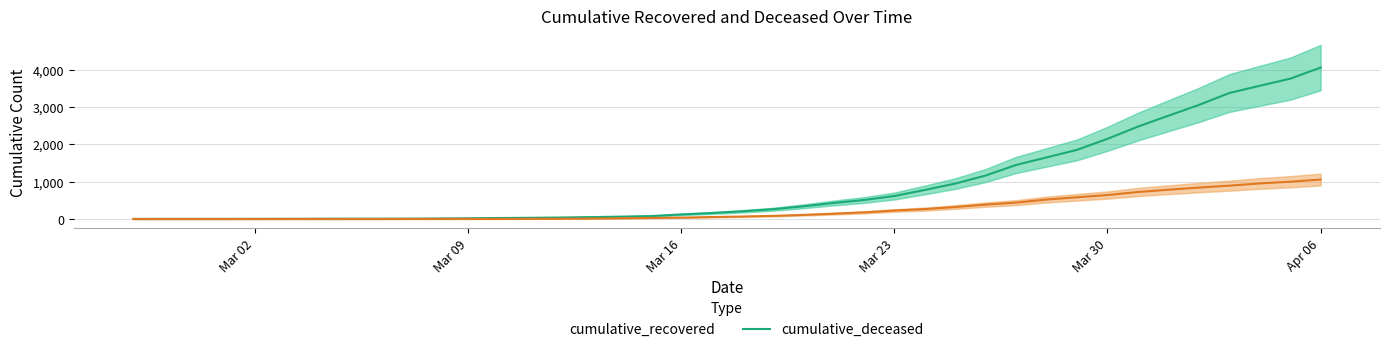

True or false: cumulative_recovered and cumulative_deceased intersect in this chart.

False